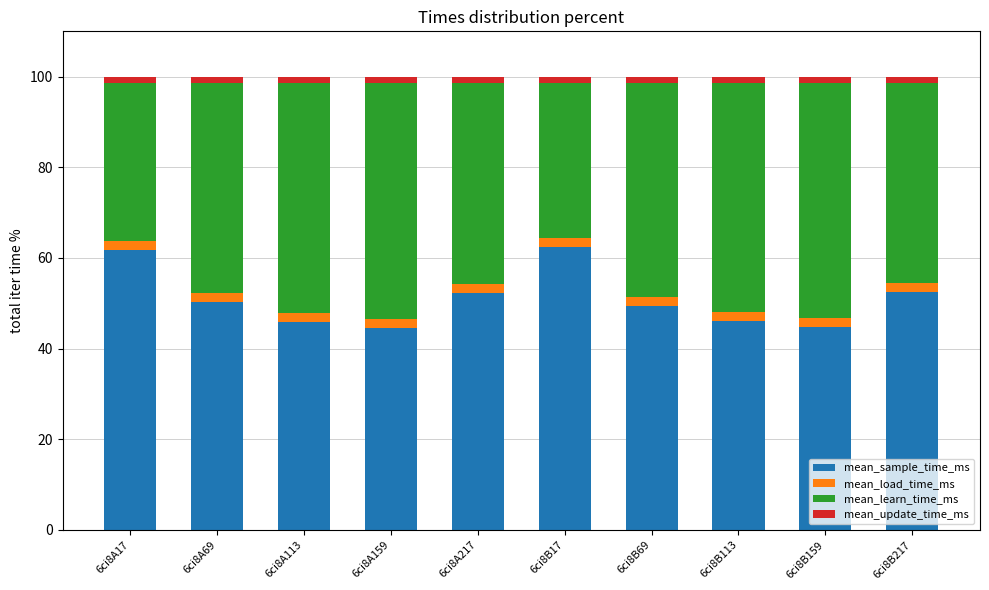

What is the highest value of the mean_sample_time_ms series?

62.4